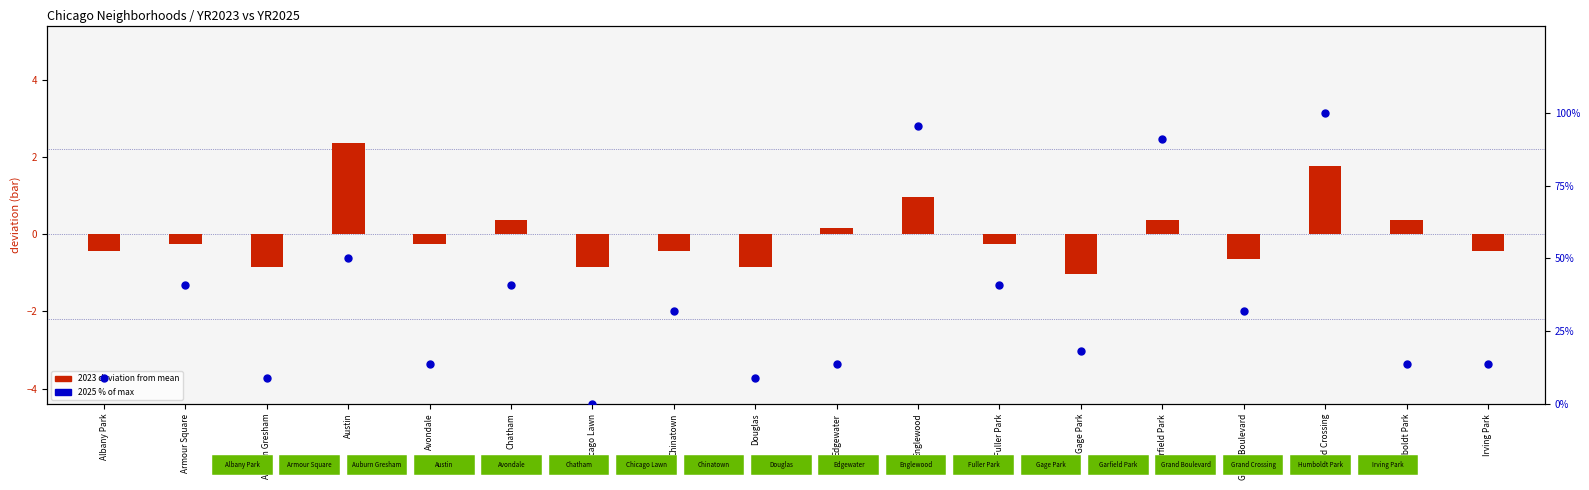

At how many categories does at least one series exceed 89?

3